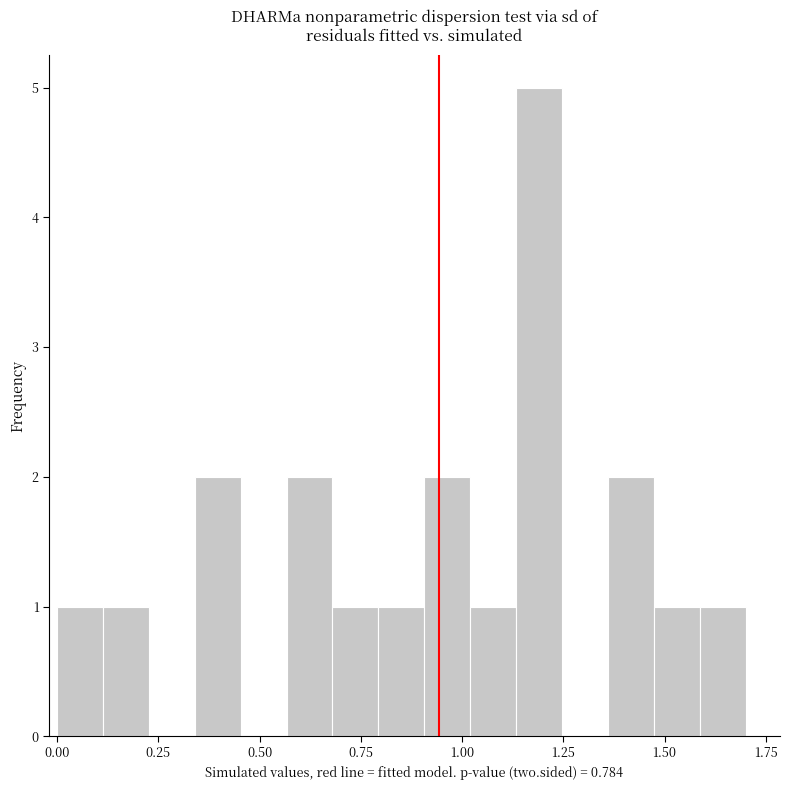

Around what value on the x-axis is the tallest bar? Give the approximate position of its centre, as read against the axis.

1.20